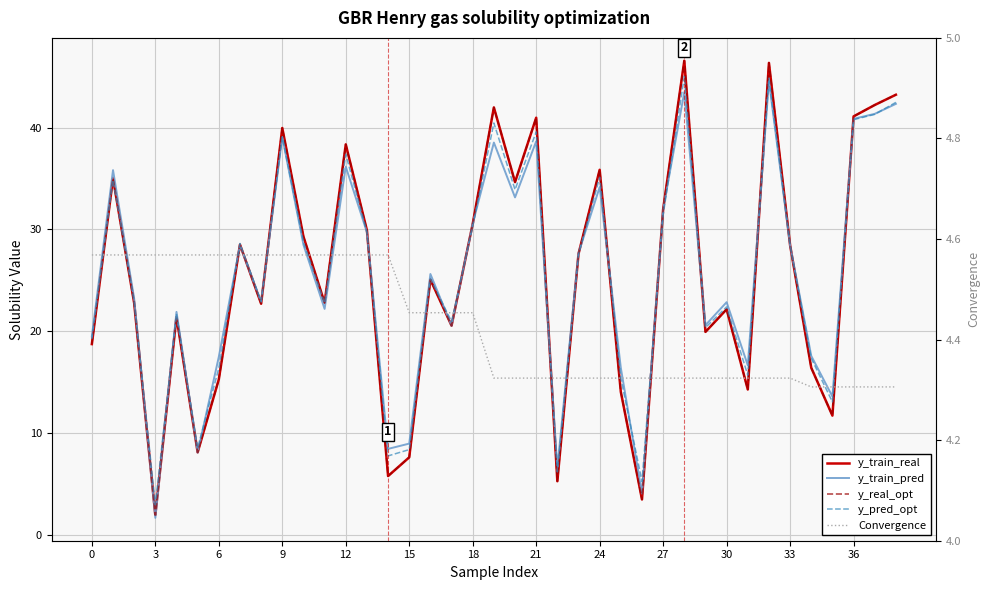

How many data points in y_real_opt are less than 25?

19